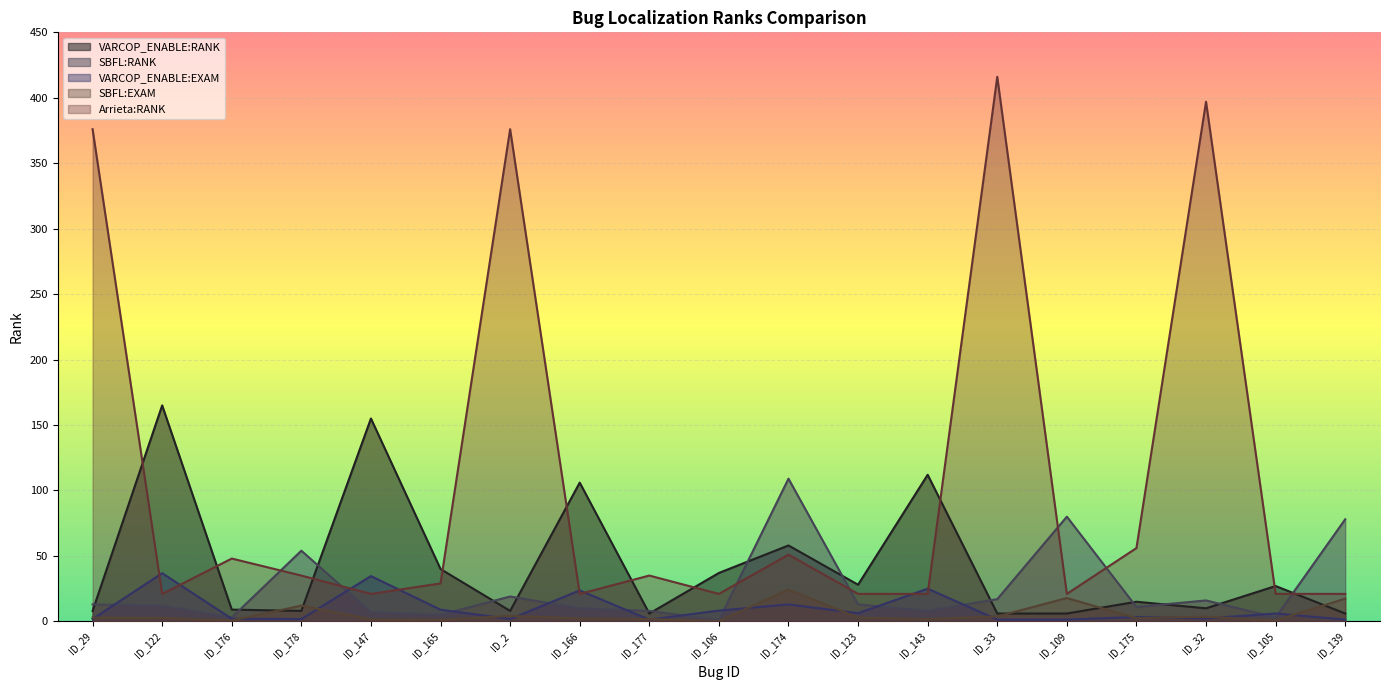

True or false: SBFL:RANK and SBFL:EXAM intersect in this chart.

False